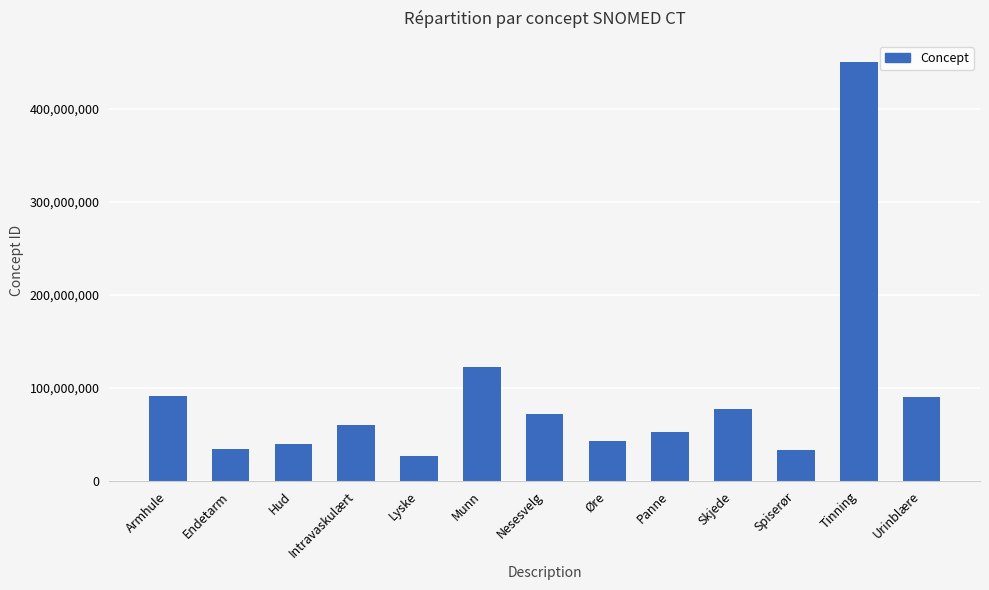

Which category has the highest value across all series?

Tinning